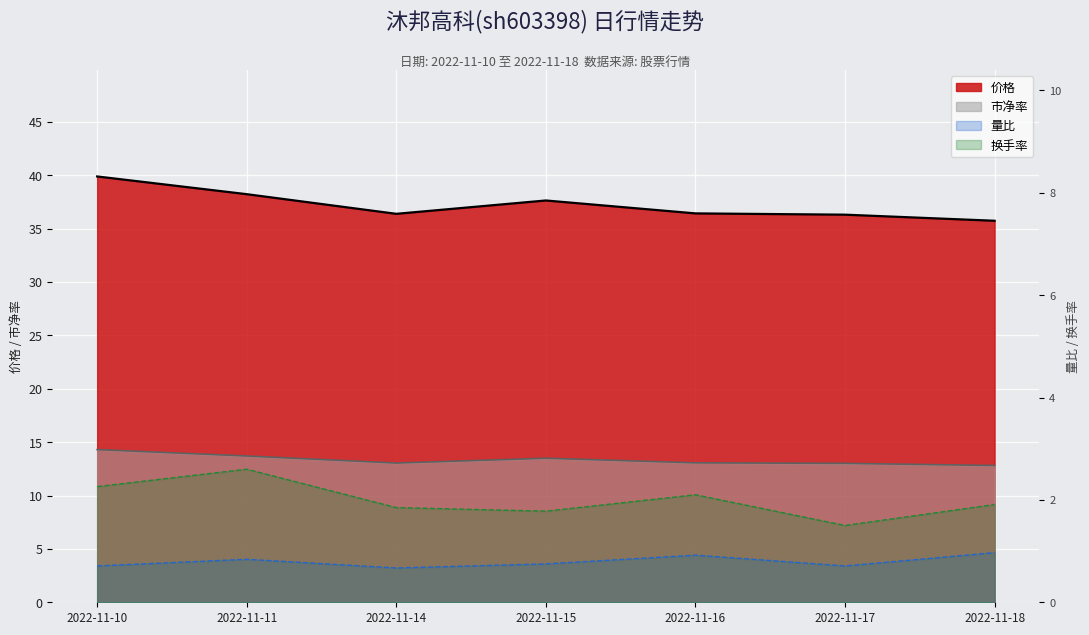

True or false: 价格 and 换手率 intersect in this chart.

False